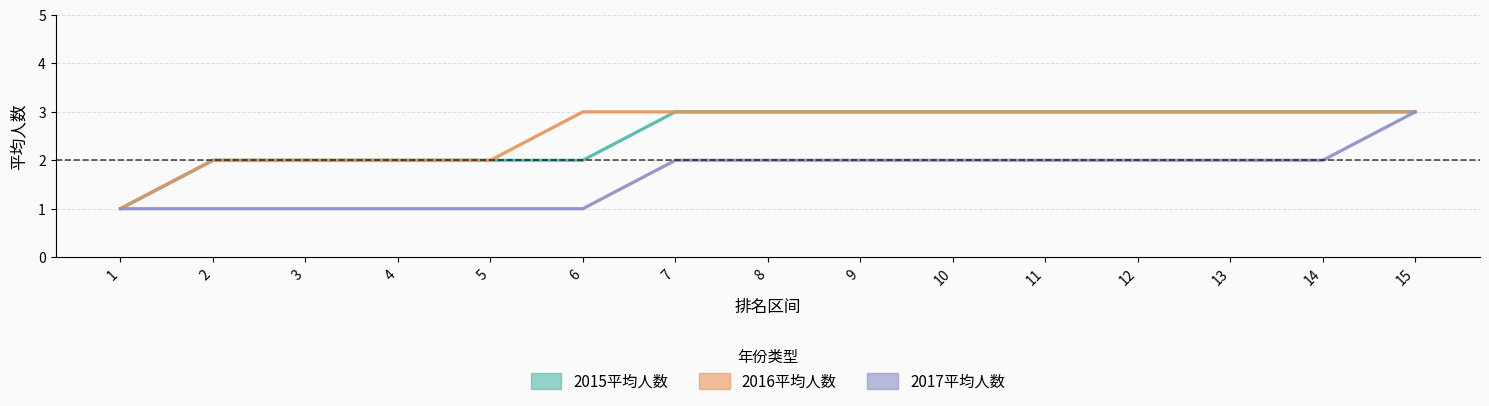

What is the value of the 2017平均人数 point at the 14th from the left?

2